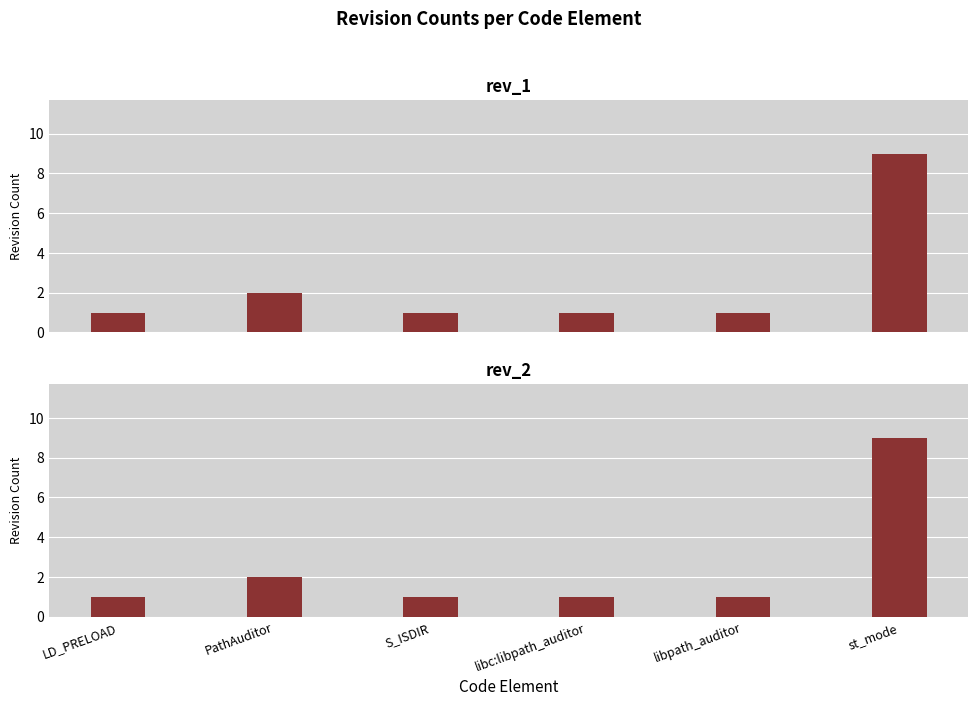

What is the sum of the rev_1 values at libc:libpath_auditor and S_ISDIR?

2